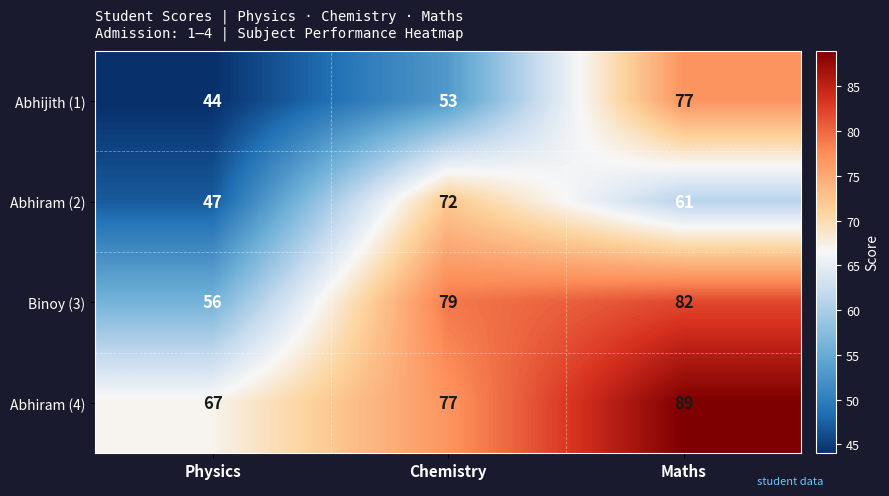

What is the difference between the maximum and minimum values in the Binoy (3) series?

26